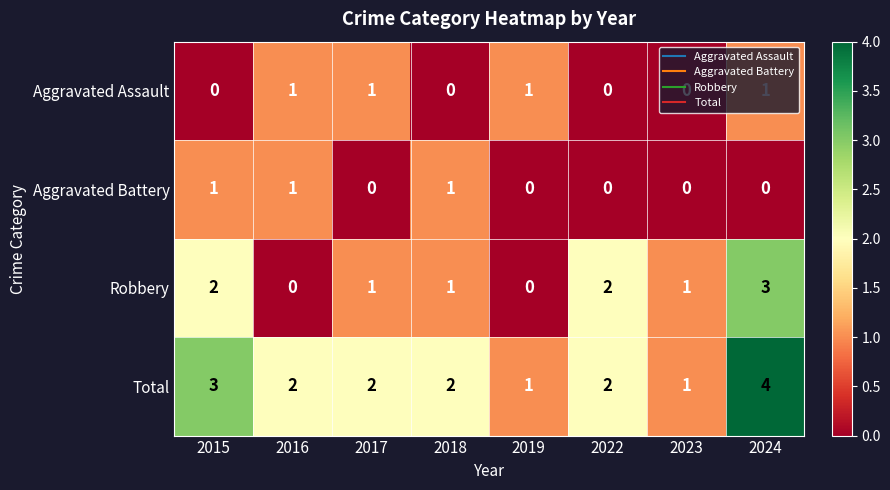

The value of Total at 2022 is 2. True or false?

True